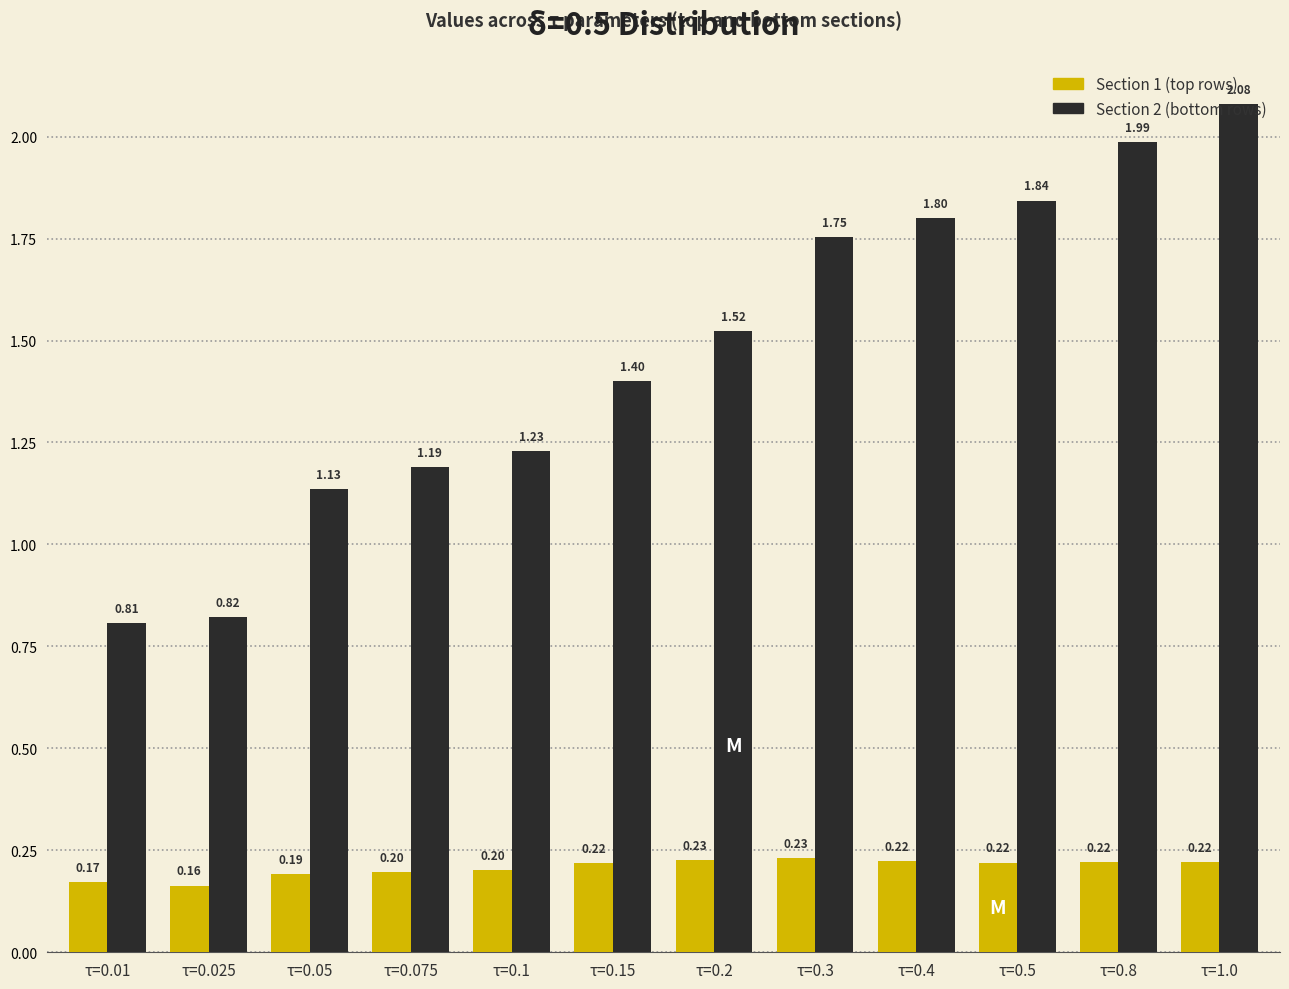

What is the difference between the highest and lowest values at τ=1.0?

1.9